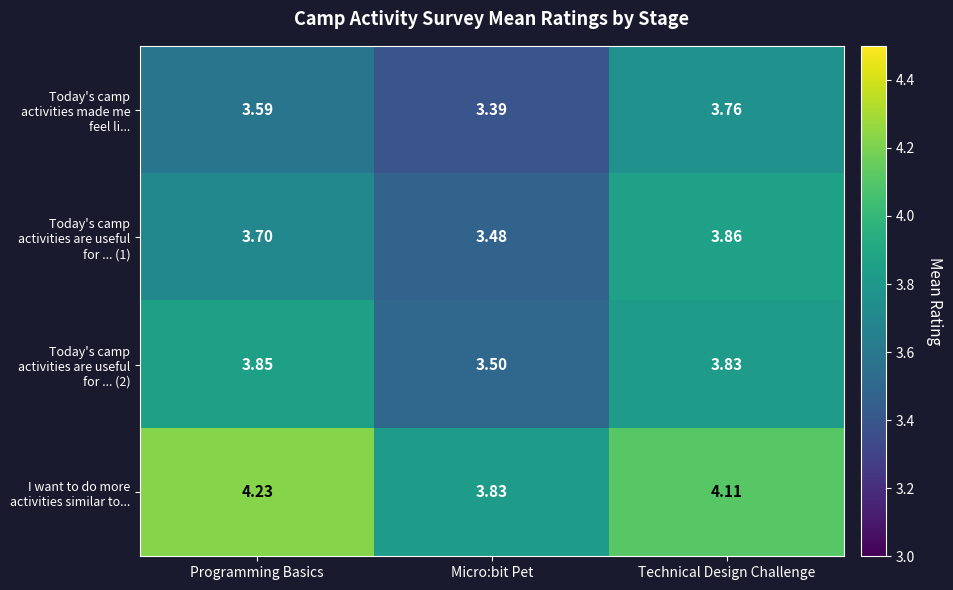

At Programming Basics, list the series in order from largest to smallest.

I want to do more activities similar to..., Today's camp activities are useful for ... (2), Today's camp activities are useful for ... (1), Today's camp activities made me feel li...